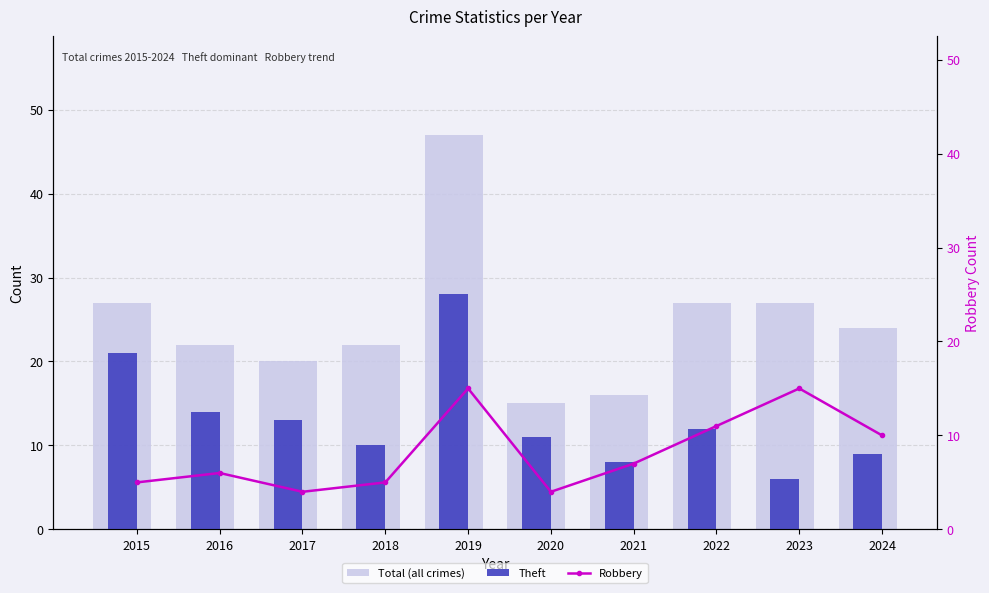

What is the spread (max minus min) of values at 2016?

16